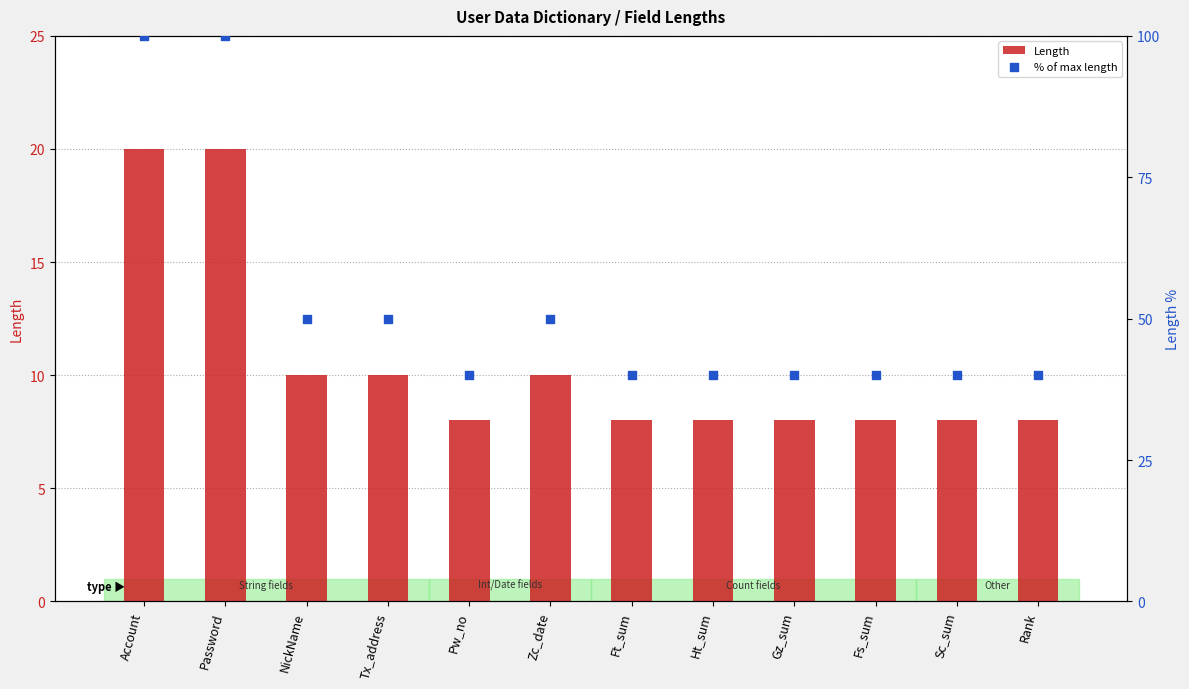

At which category is the sum across all series the highest?

Account